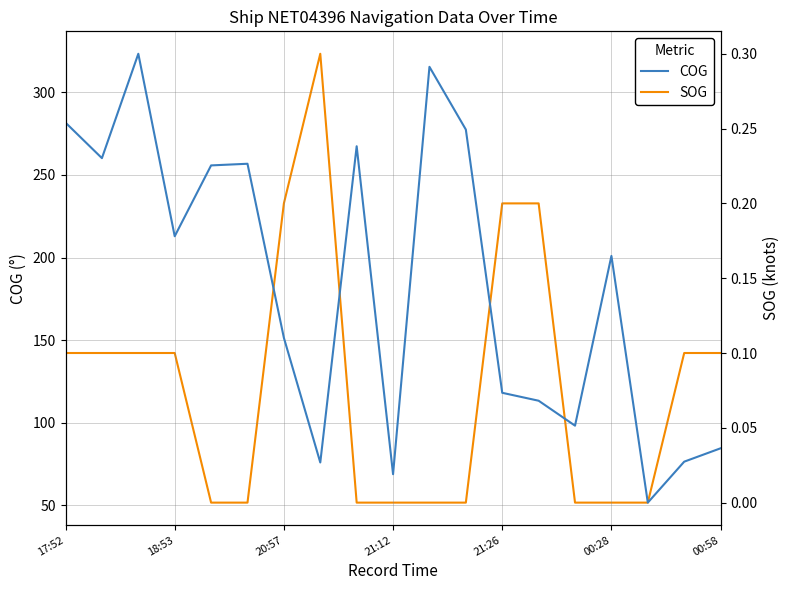

The COG series shows 128.1 at 18:53. True or false?

False